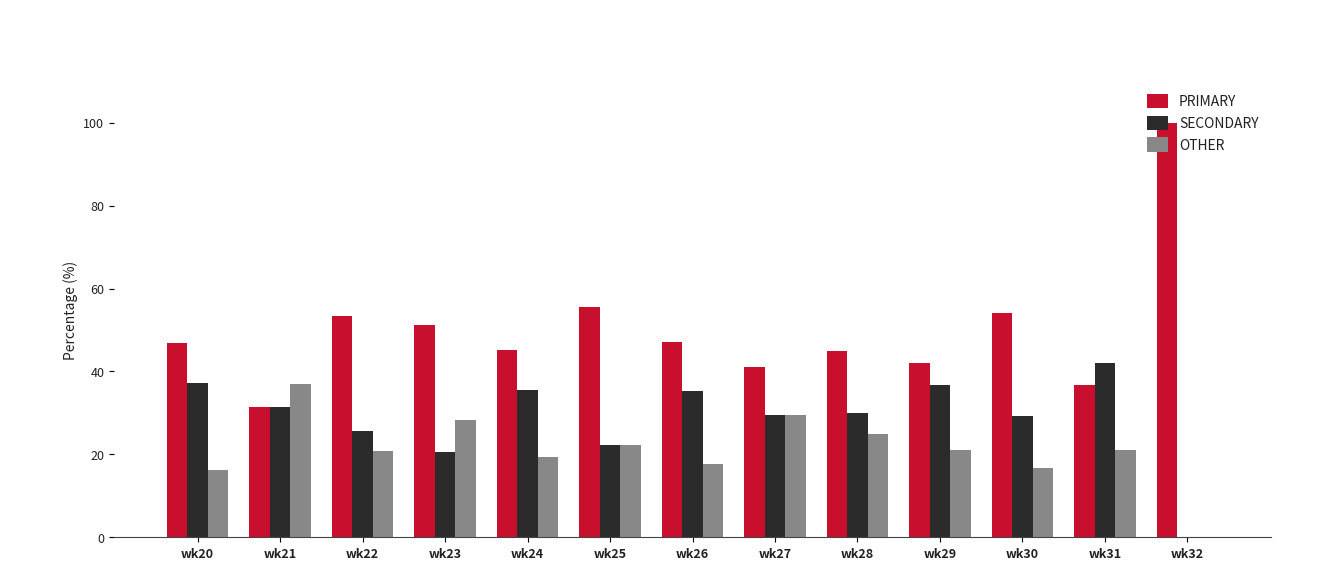

Count the number of categories in the chart.

13